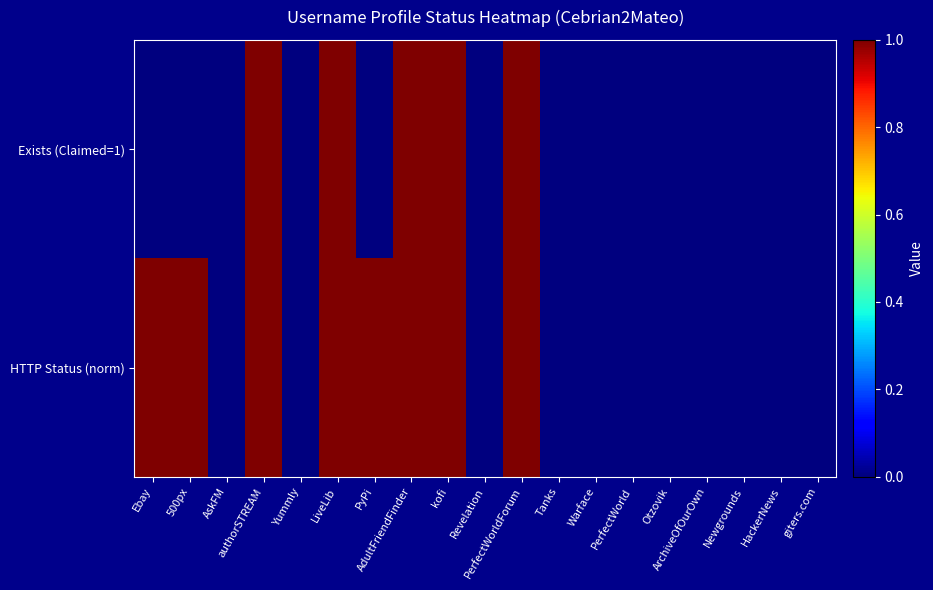

Which category has the highest value across all series?

authorSTREAM